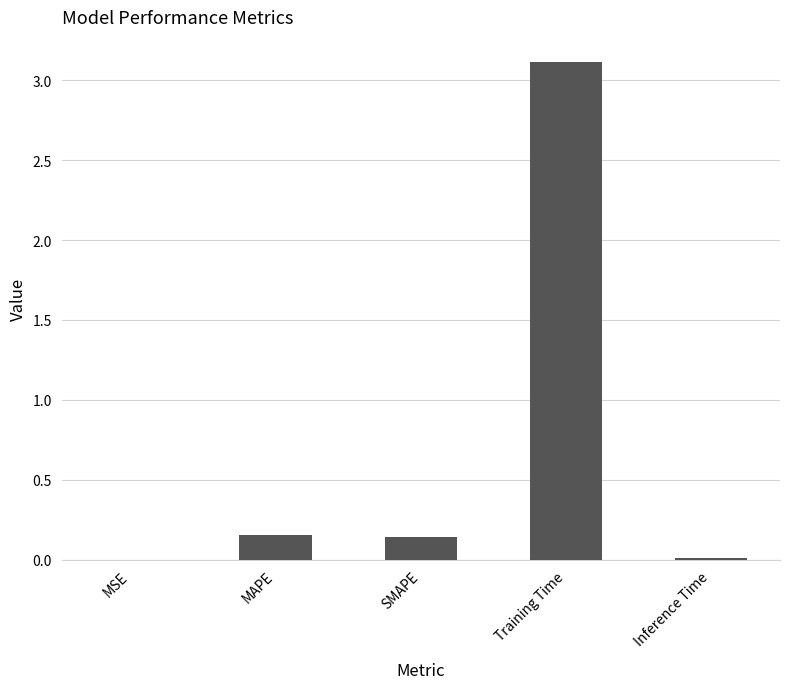

What is the maximum value shown in the chart?

3.1